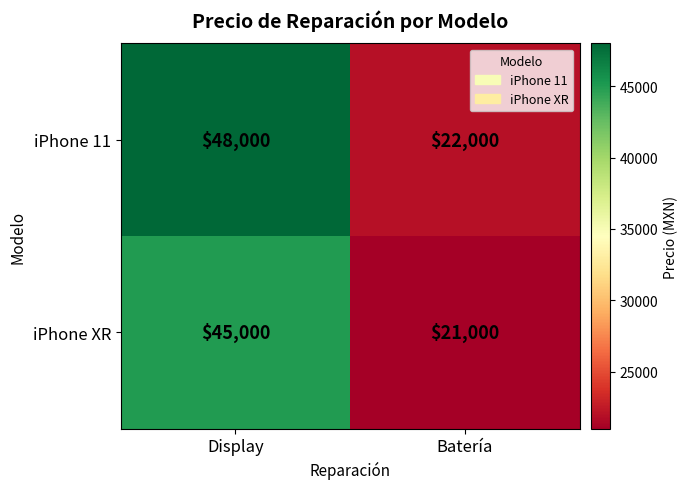

Is it true that iPhone 11 equals 48000 at Display?

True